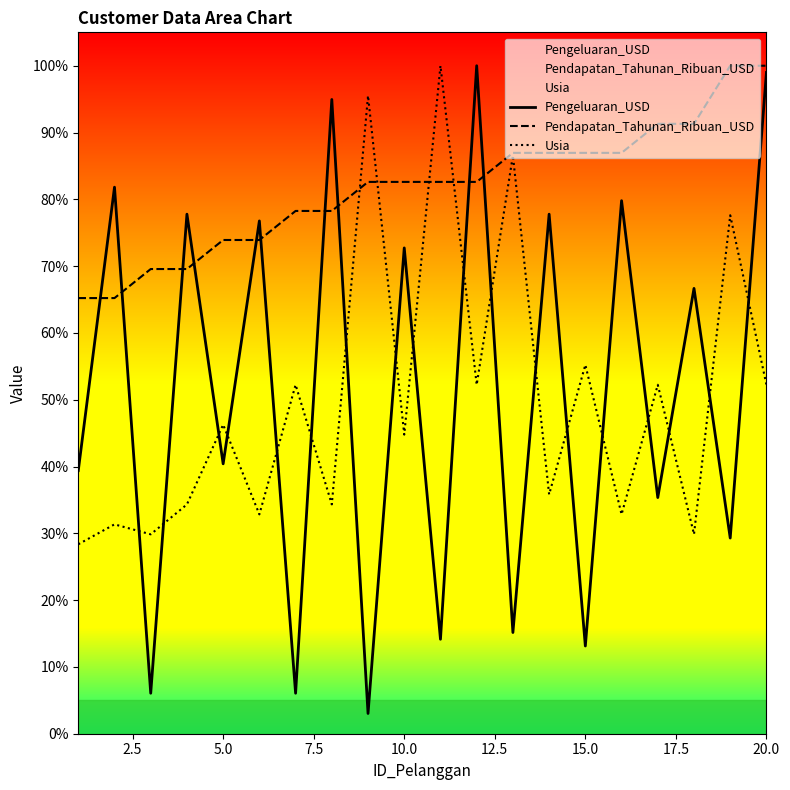

At which category is the sum across all series the highest?

20.0